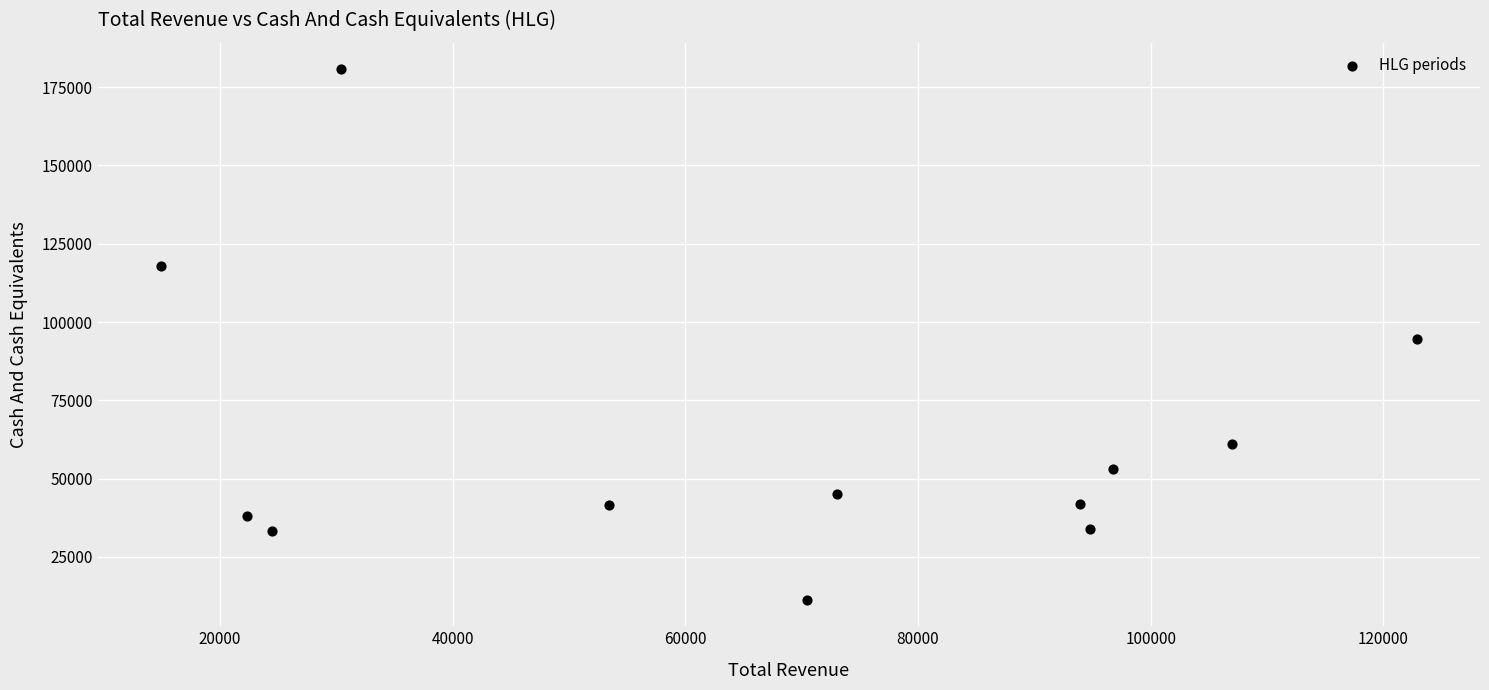

What is the range of Y values (max minus min)?

169400